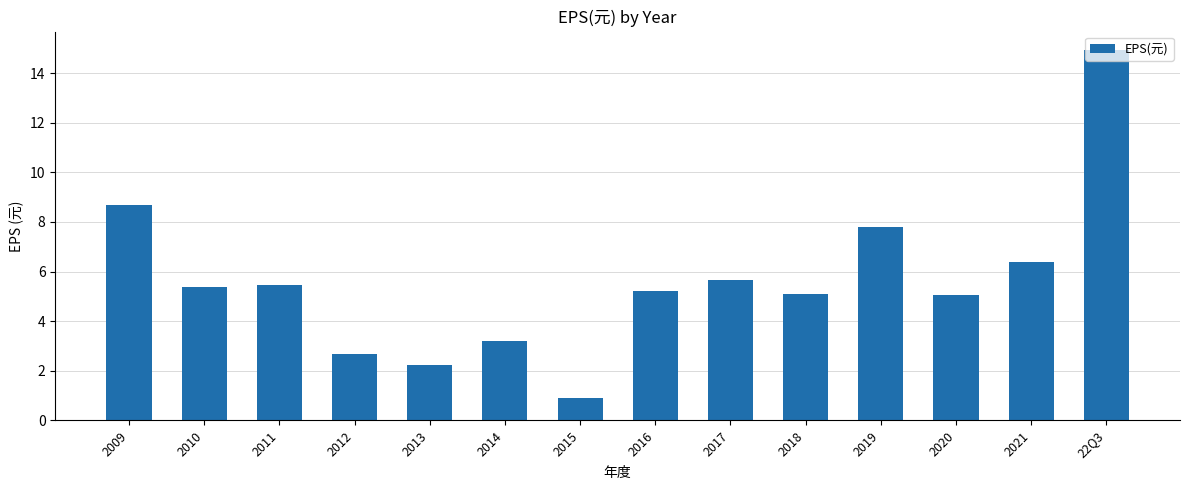

The chart shows a value of 8.7 at 2016. True or false?

False